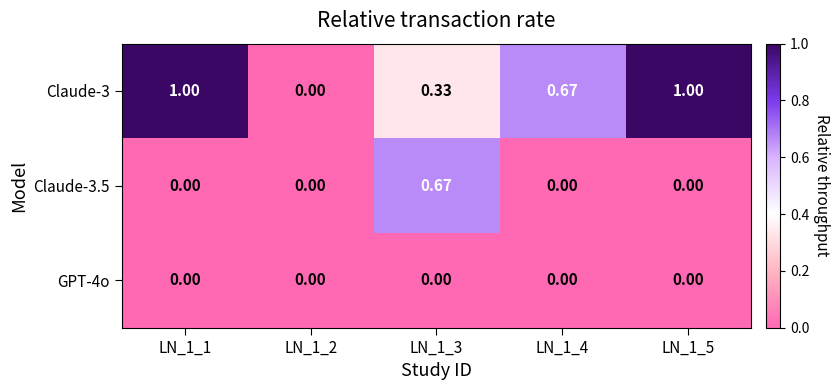

Between LN_1_3 and LN_1_5, which is larger?

LN_1_5